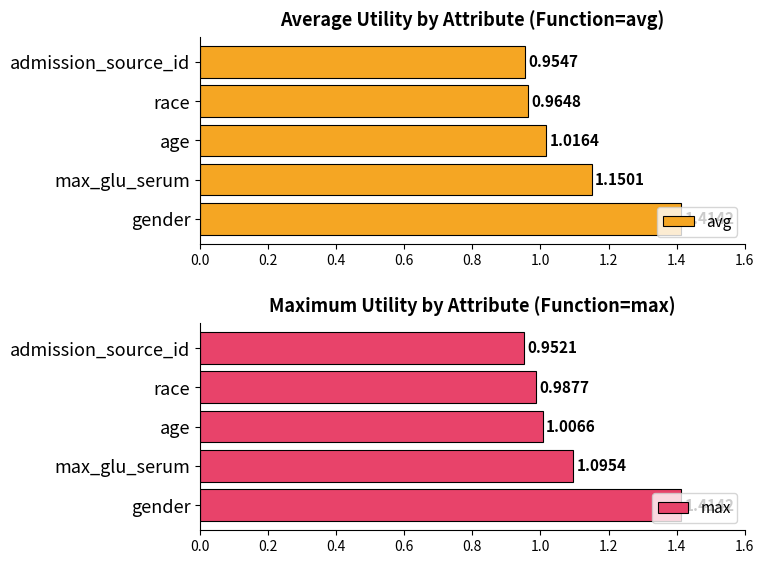

Reading left to right, what are all the values shown in this chart?

avg: 1.4	1.2	1.0	1.0	1.0
max: 1.4	1.1	1.0	1.0	1.0